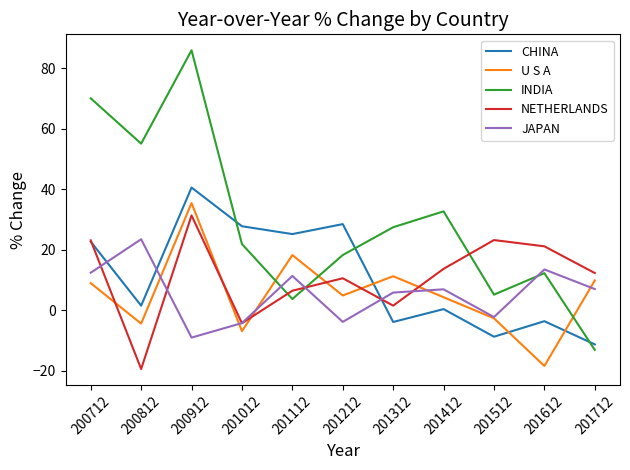

True or false: CHINA has more than 2 interior local peaks.

True